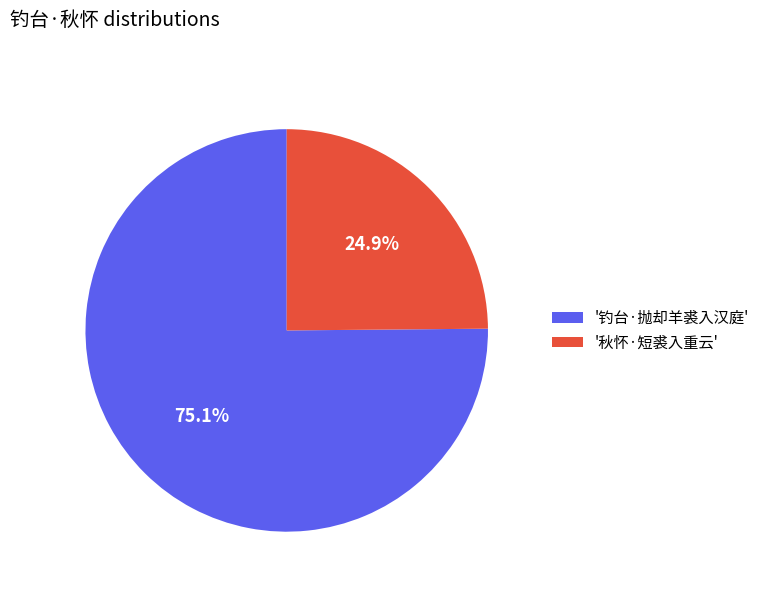

Which has a higher value, '钓台·抛却羊裘入汉庭' or '秋怀·短裘入重云'?

'钓台·抛却羊裘入汉庭'